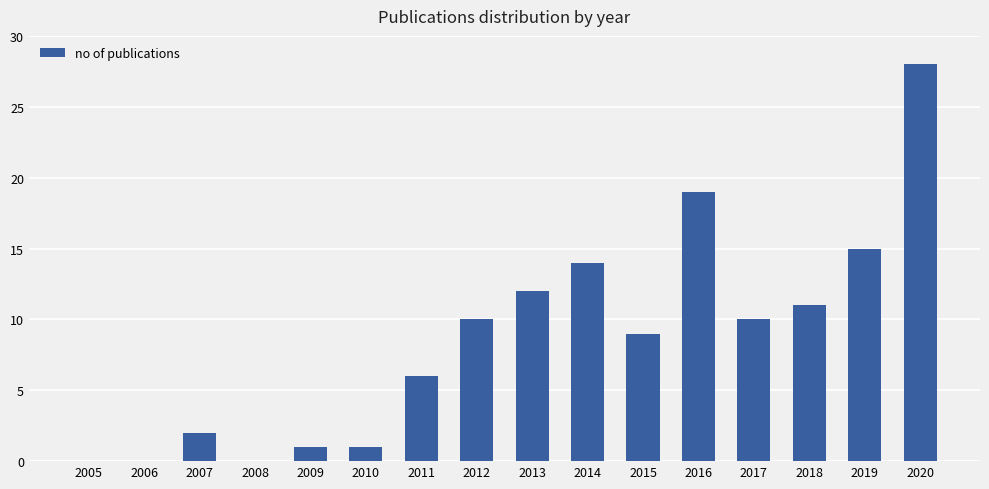

Reading left to right, what are all the values shown in this chart?

2005=0	2006=0	2007=2	2008=0	2009=1	2010=1	2011=6	2012=10	2013=12	2014=14	2015=9	2016=19	2017=10	2018=11	2019=15	2020=28